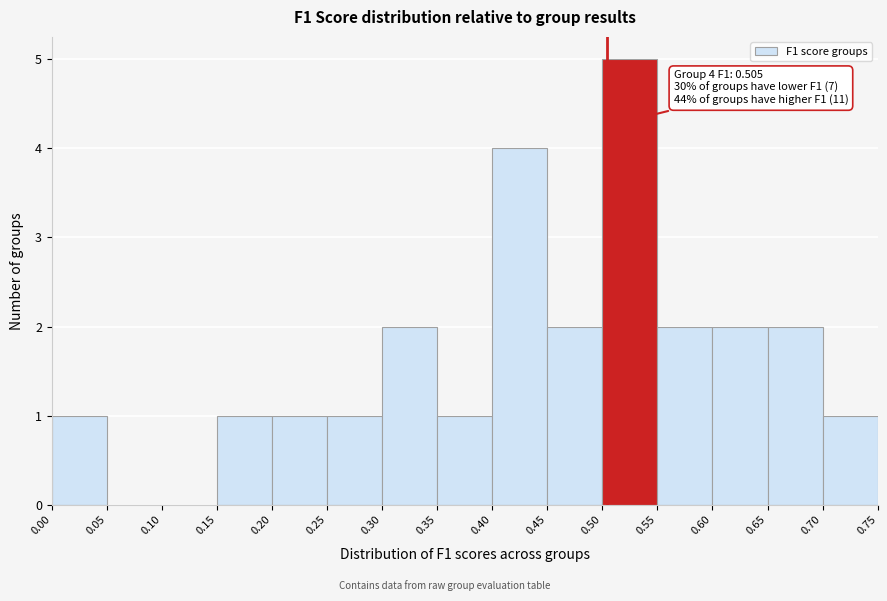

Over which range of the x-axis is the bar tallest?

0.50 to 0.55